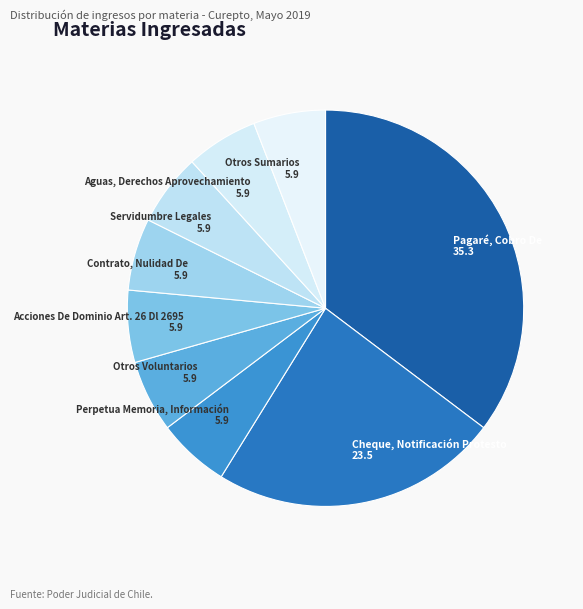

Is there any slice that represents more than half of the pie?

No